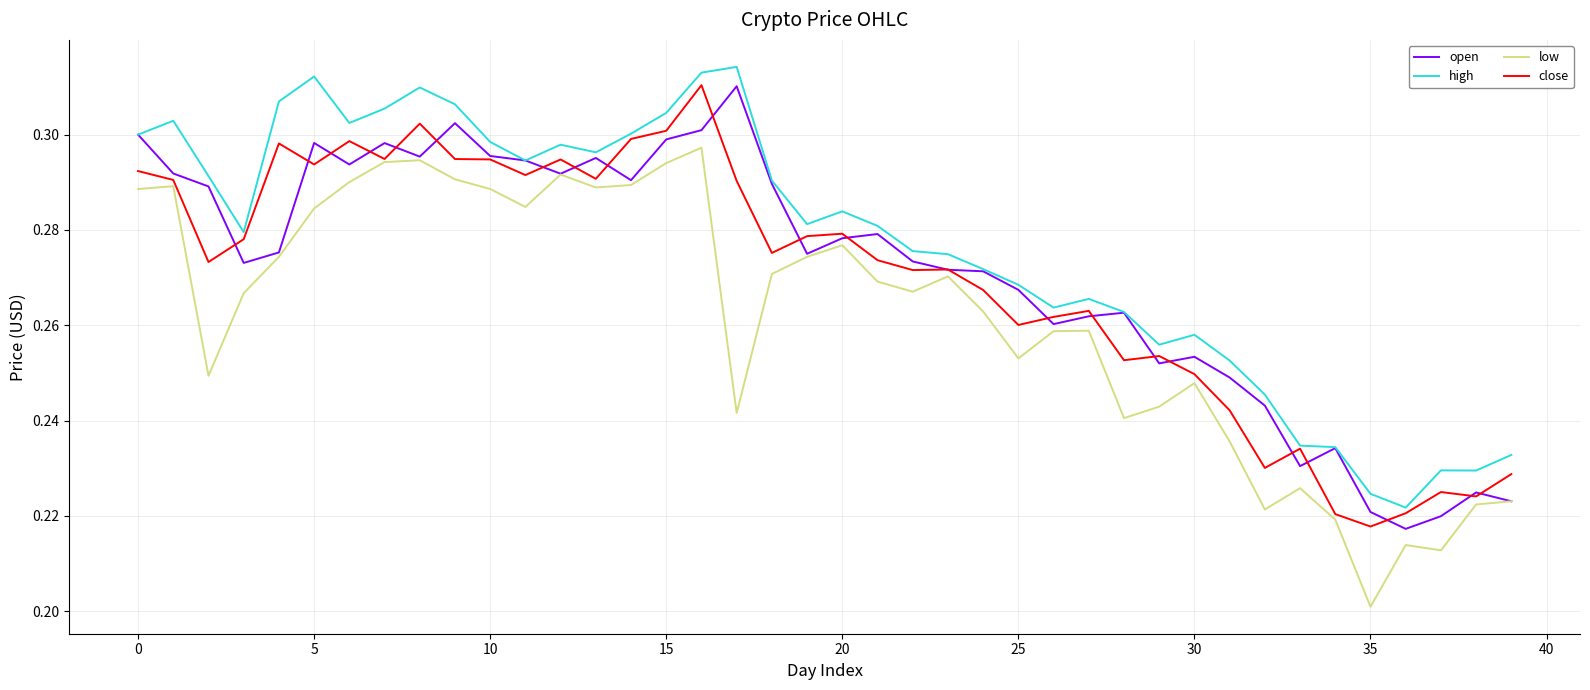

What is the difference between the maximum and minimum values in the close series?

0.1